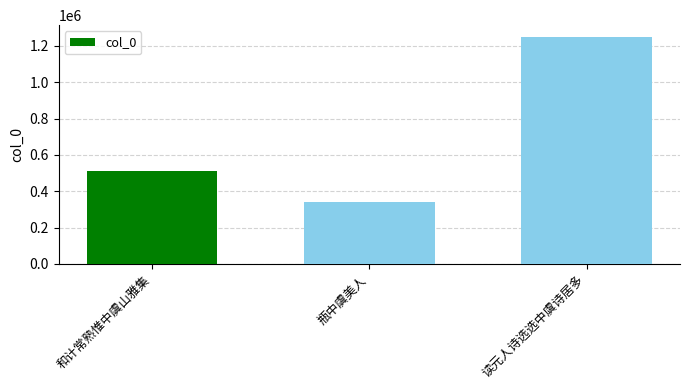

What position from the left is 和计常熟惟中虞山雅集?

1